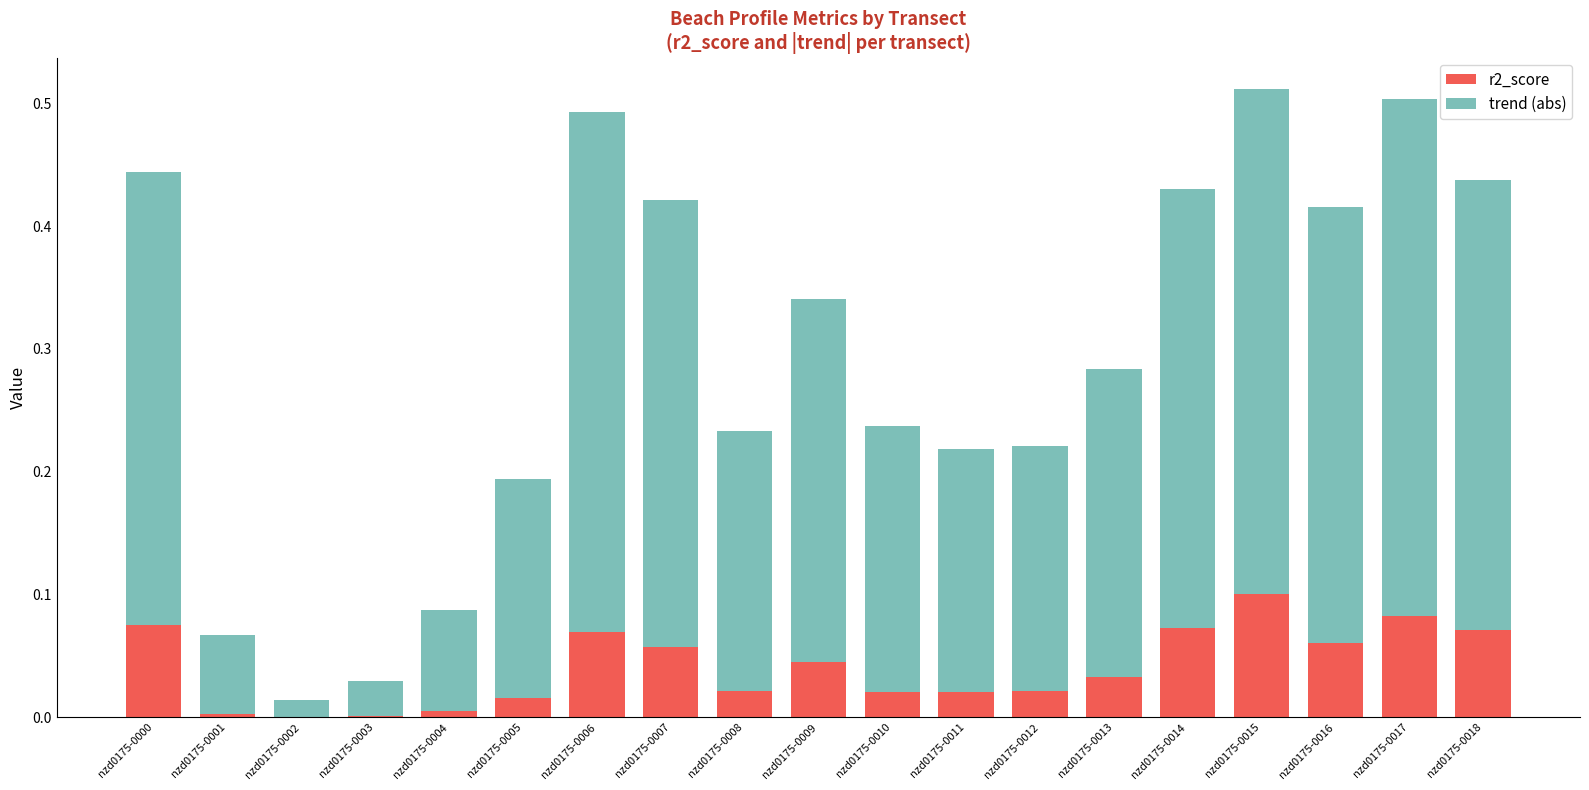

The r2_score series shows 0.0 at nzd0175-0001. True or false?

True